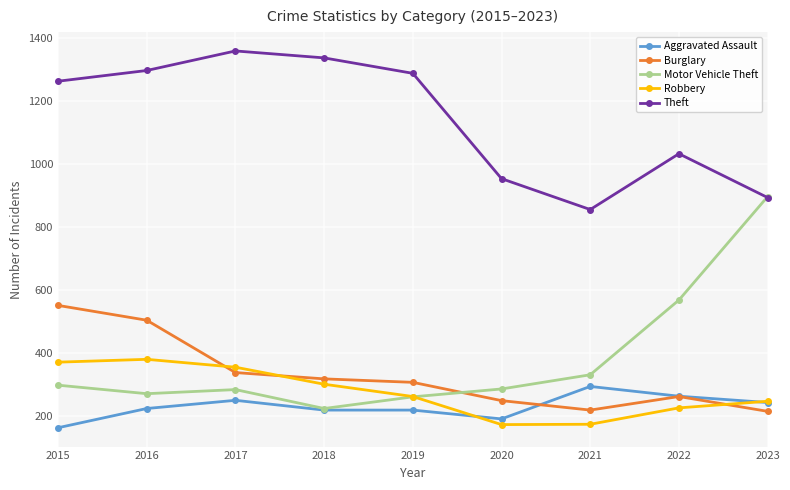

What is the maximum value for Motor Vehicle Theft?

897